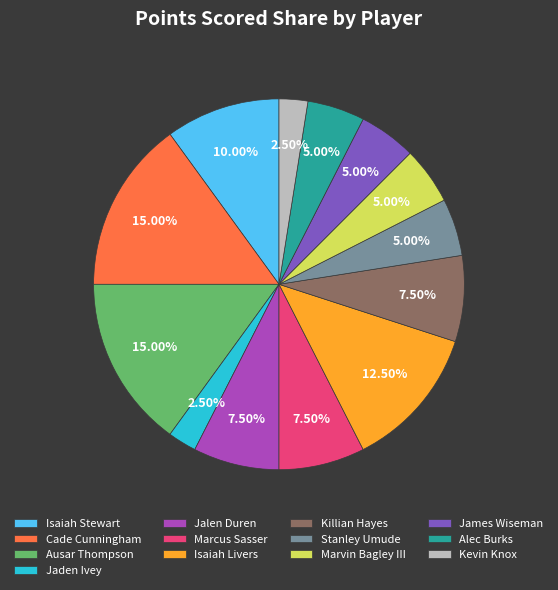

The Marvin Bagley III slice represents 19% of the pie. True or false?

False